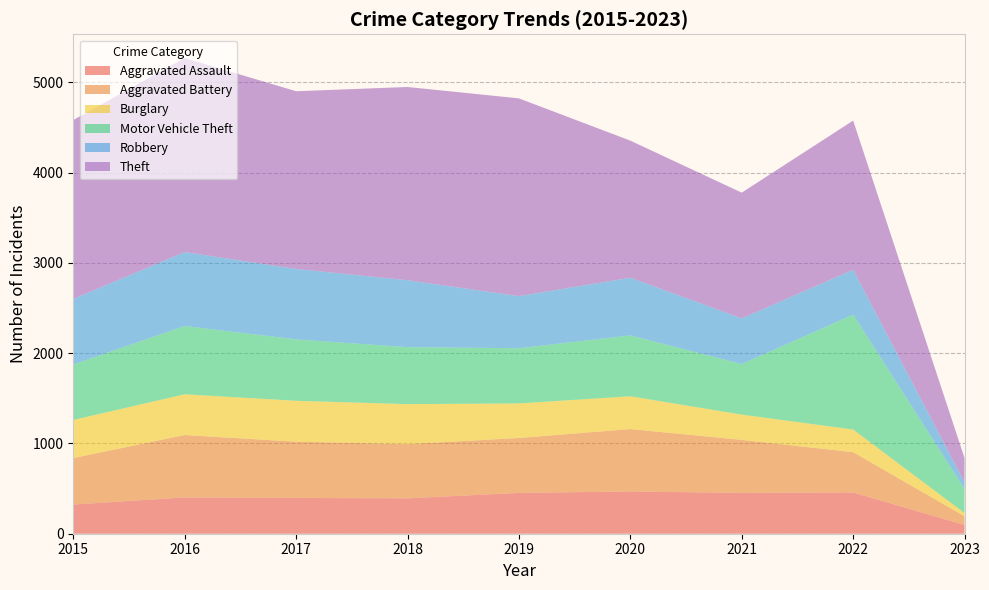

Reading left to right, extract all data points from this chart.

Aggravated Assault: 323	402	396	392	452	468	452	457	97
Aggravated Battery: 515	691	623	600	608	691	587	446	96
Burglary: 422	451	453	443	383	363	280	251	36
Motor Vehicle Theft: 614	756	680	631	611	674	560	1272	266
Robbery: 726	819	780	741	577	639	506	497	74
Theft: 1981	2148	1968	2140	2190	1518	1392	1652	269